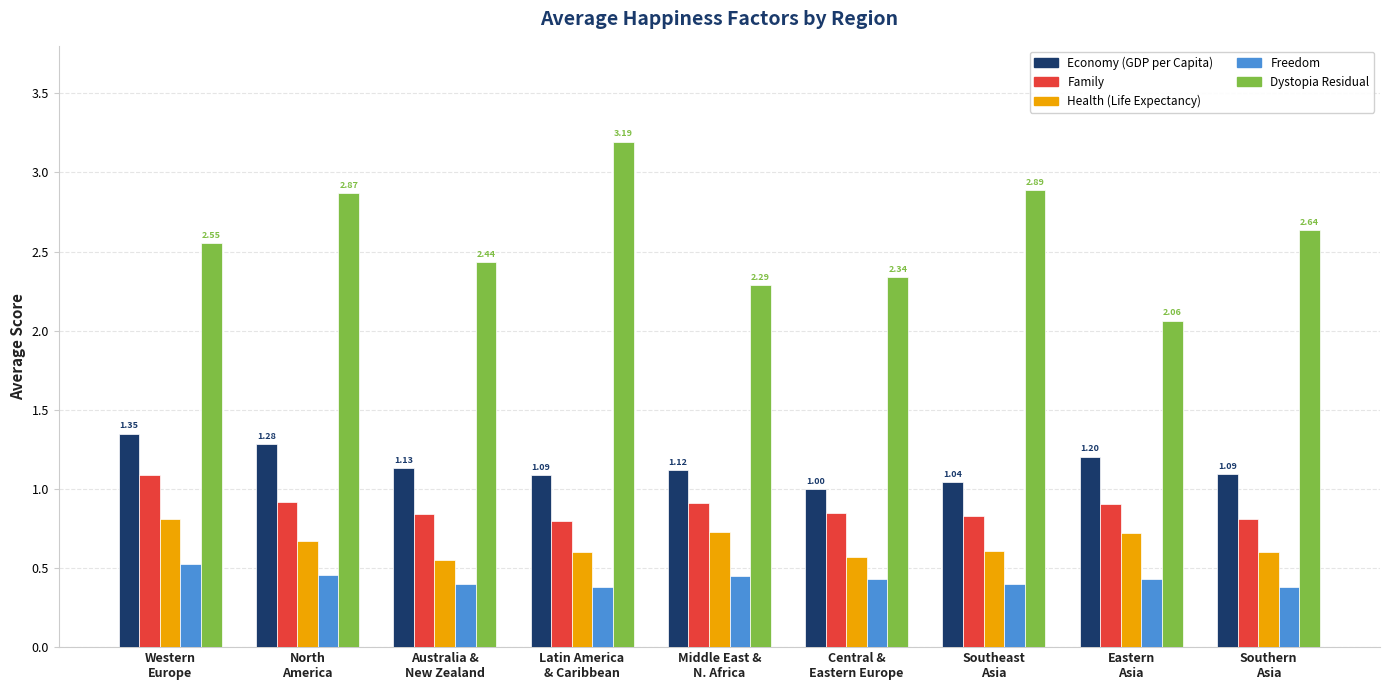

What is the average value of the Economy (GDP per Capita) series?

1.1